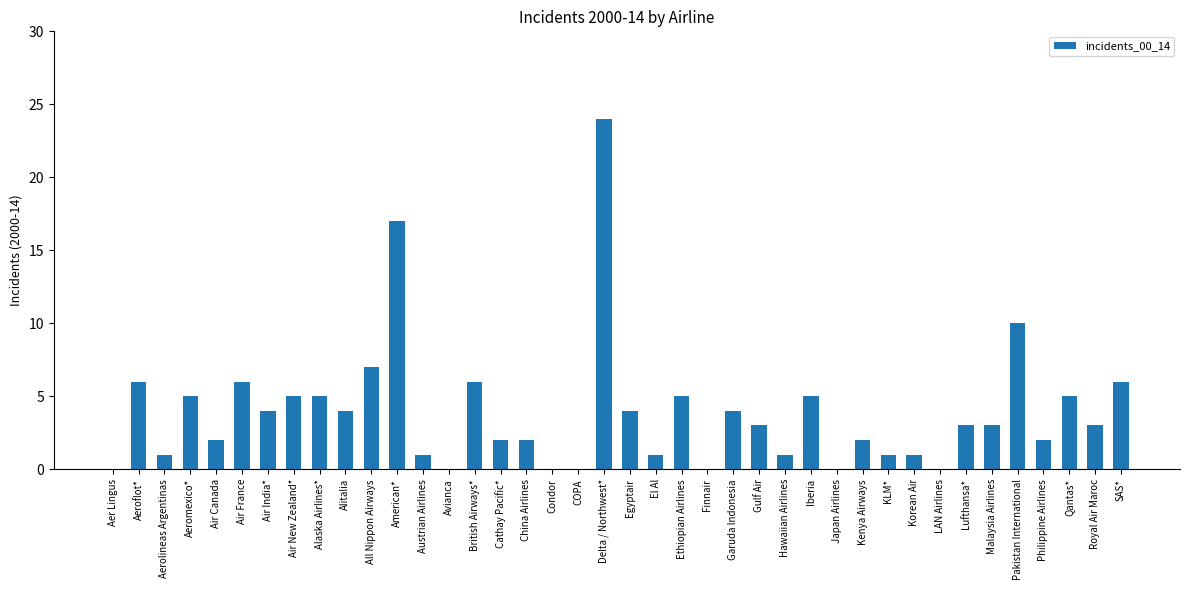

Is it true that the value at LAN Airlines is 10?

False